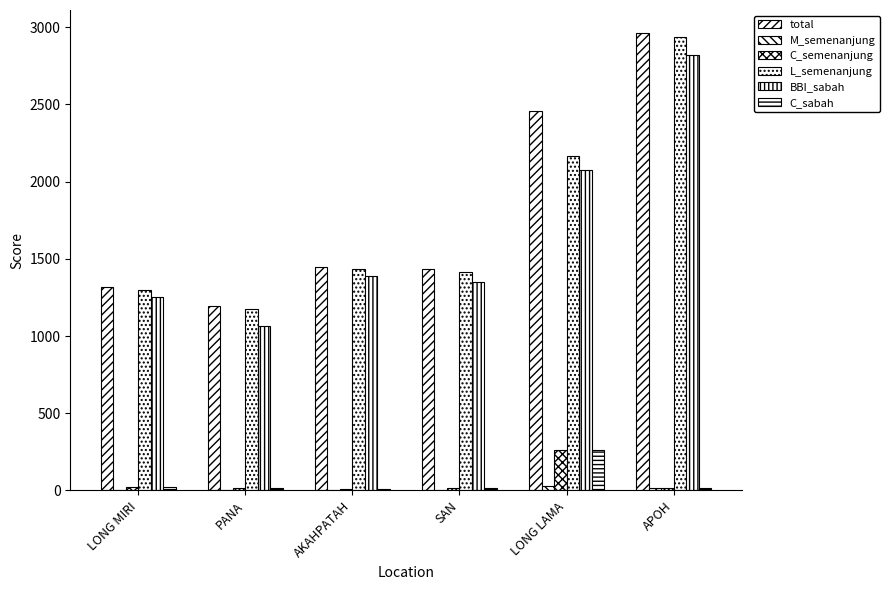

How many groups of bars are there?

6